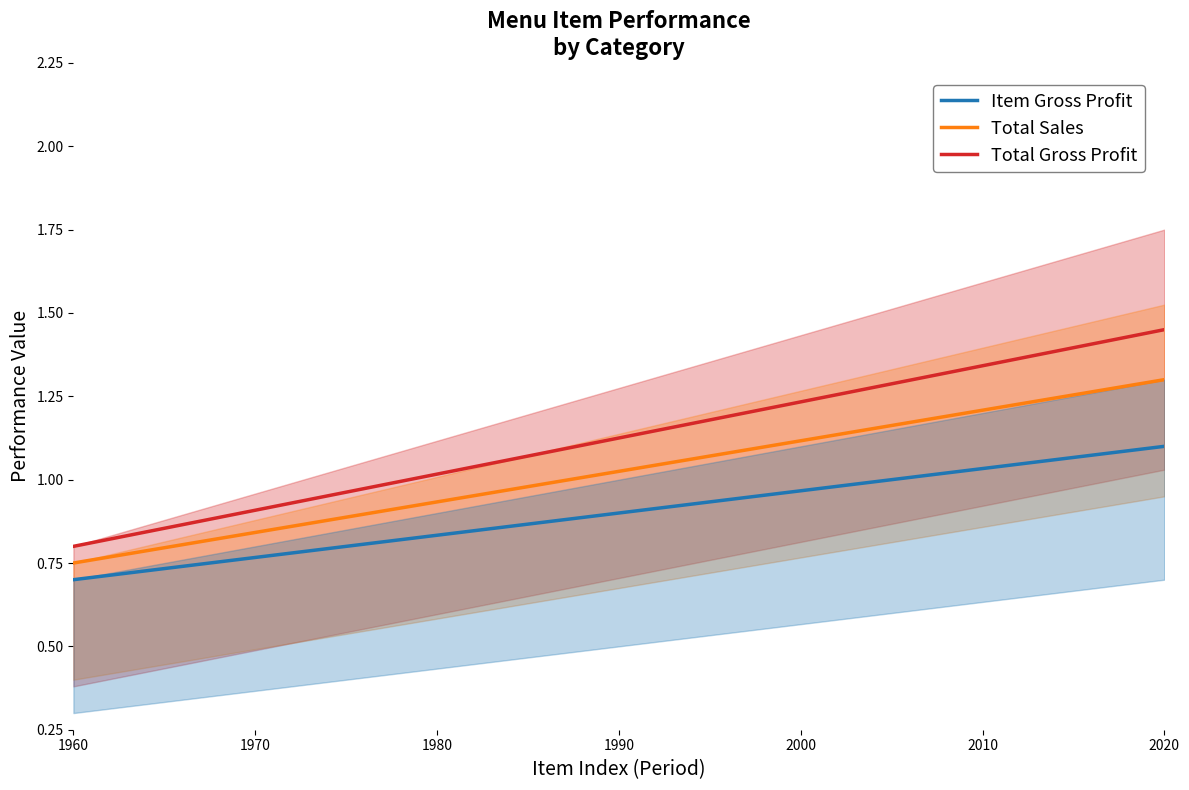

The Item Gross Profit series shows 1.3 at 1980. True or false?

False